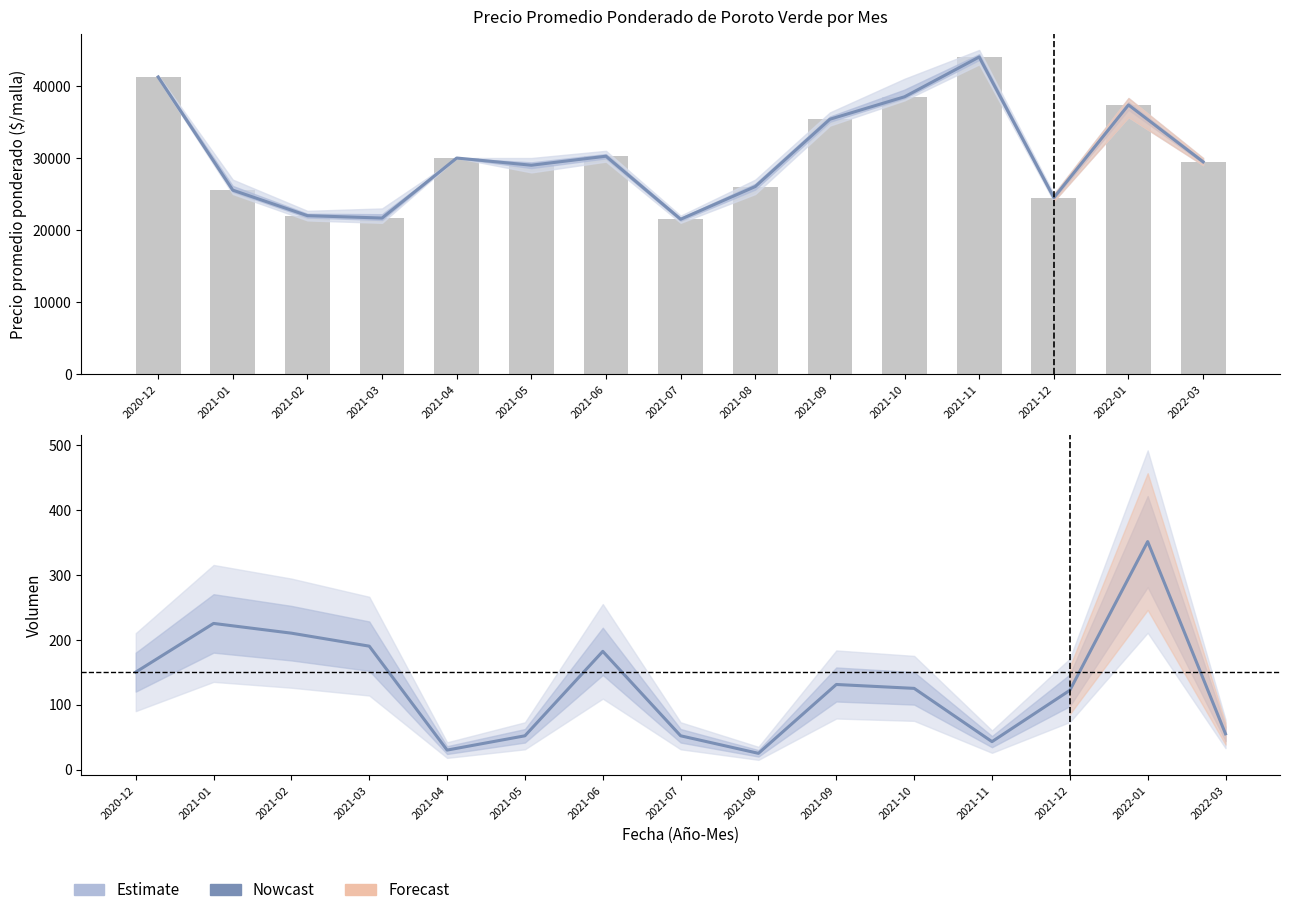

What is the difference between the maximum and minimum values in the Estimación precio series?

22523